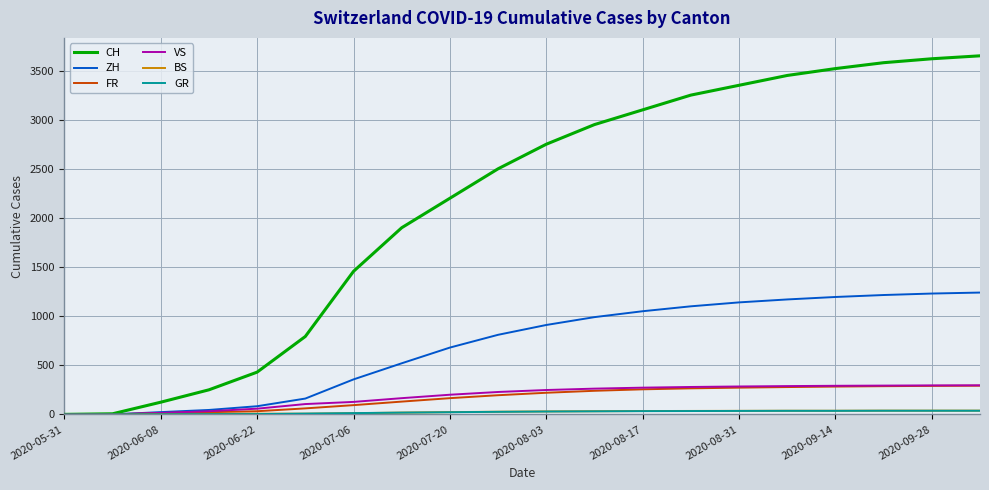

Which series has the largest total across all categories?

CH